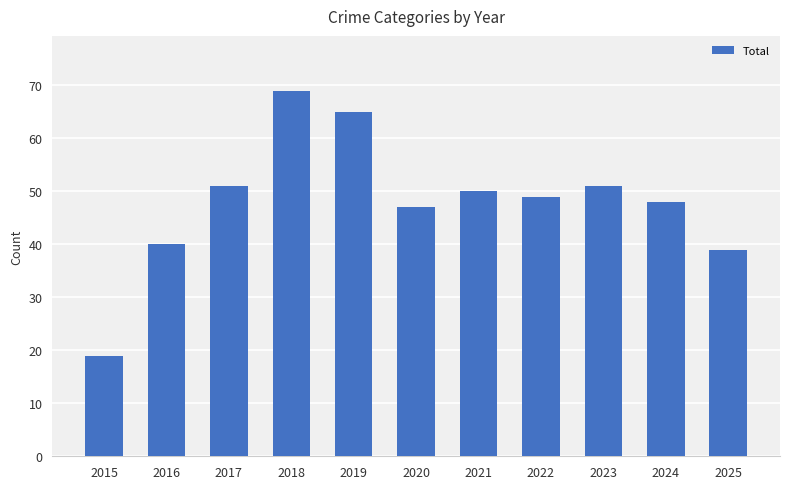

What is the minimum value shown in the chart?

19